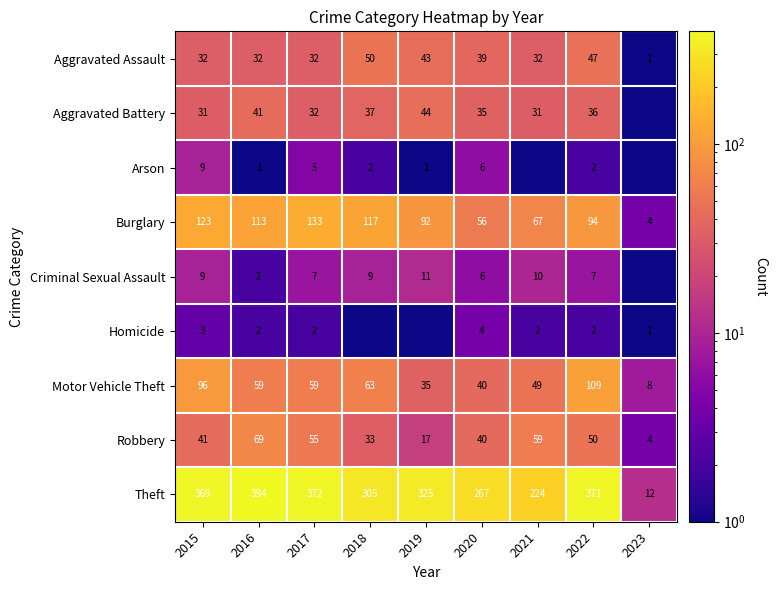

Rank the categories by Theft value from highest to lowest.

2016, 2017, 2022, 2015, 2019, 2018, 2020, 2021, 2023